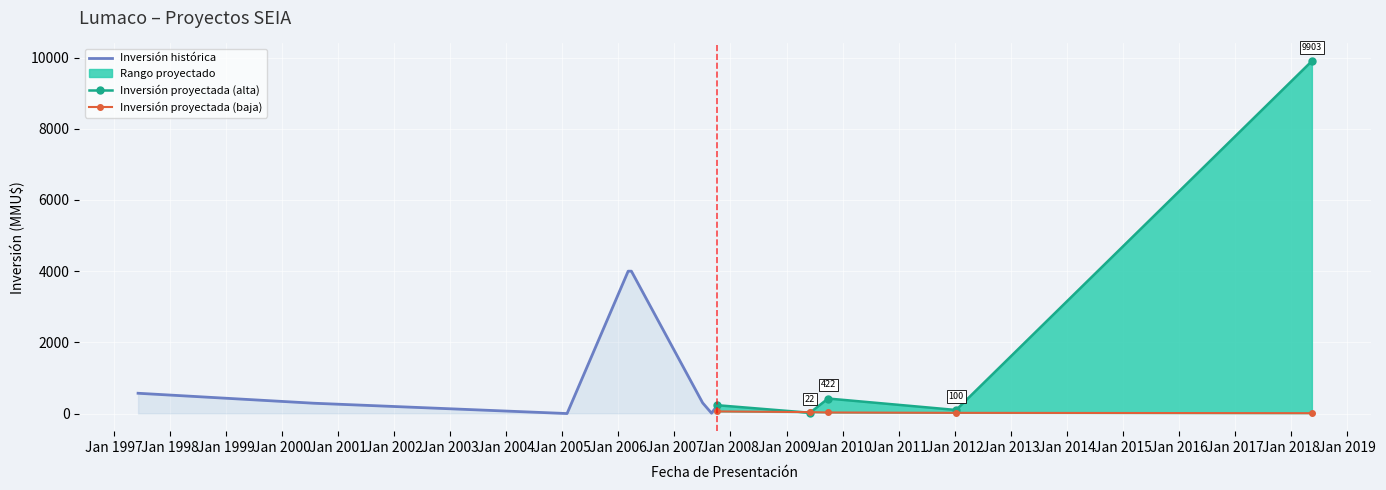

What is the sum of the Inversión(MMU$) values at 1997-06-09 and 2007-07-04?

870